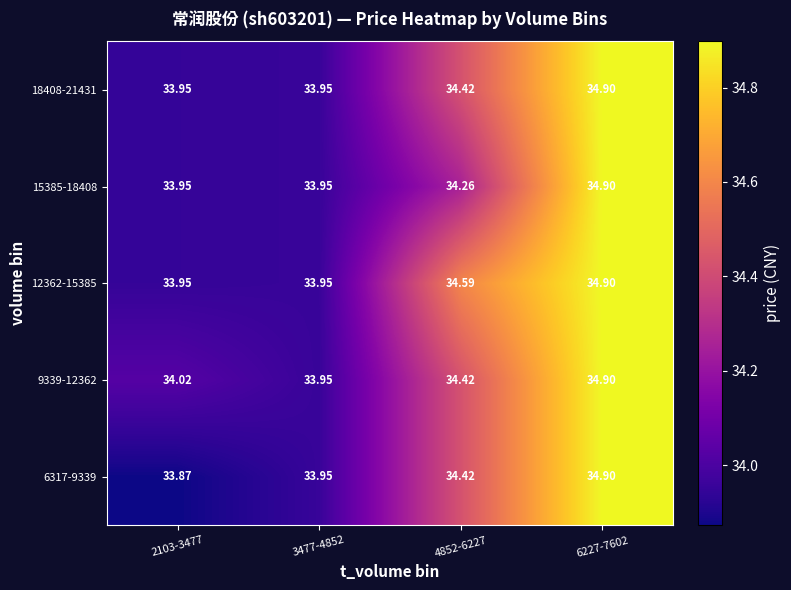

Which series has the largest range (max minus min)?

6317-9339